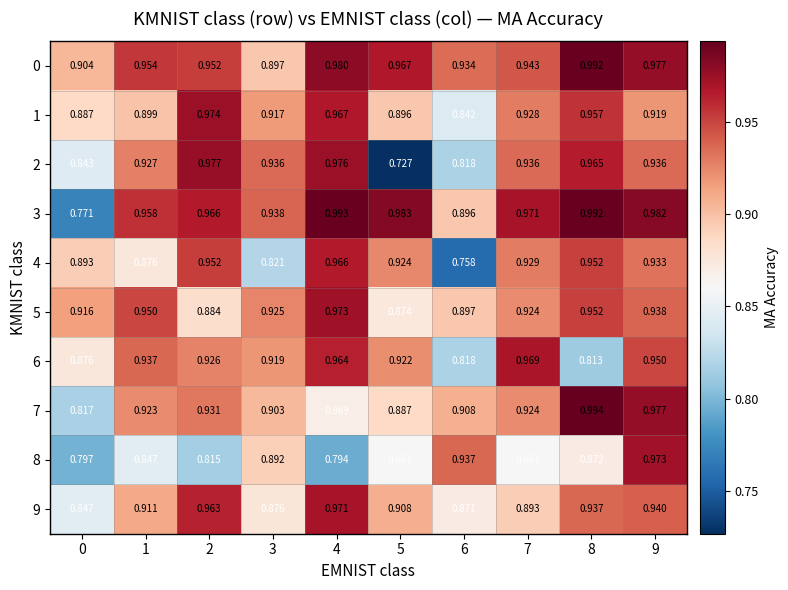

Is the value of 8 at 8 greater than the value of 6 at 4?

No